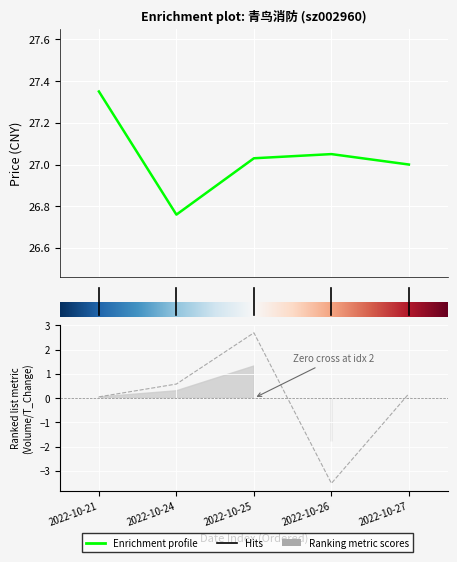

How many interior local valleys does the volume series have?

1